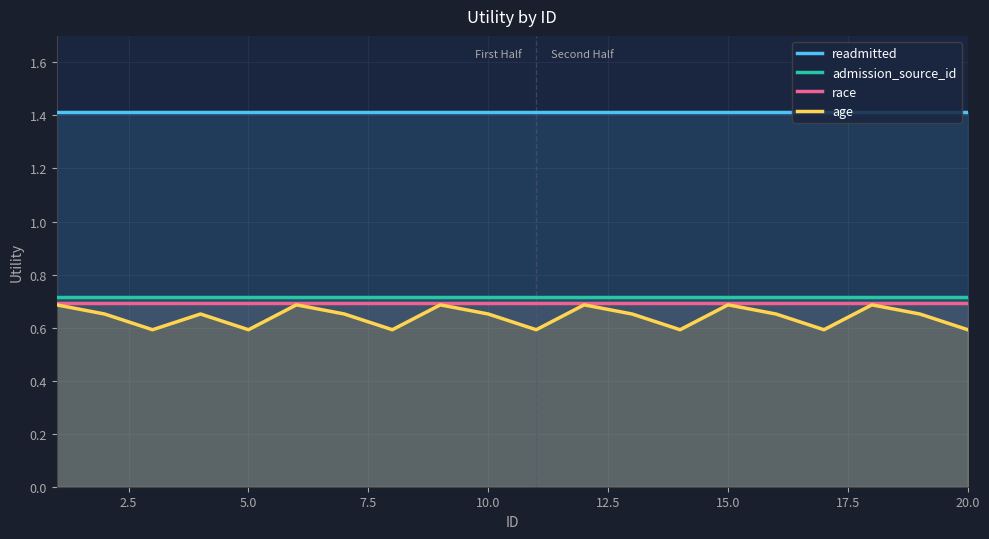

Reading left to right, transcribe all the data shown in this chart.

readmitted: 1.4	1.4	1.4	1.4	1.4	1.4	1.4	1.4	1.4	1.4	1.4	1.4	1.4	1.4	1.4	1.4	1.4	1.4	1.4	1.4
admission_source_id: 0.7	0.7	0.7	0.7	0.7	0.7	0.7	0.7	0.7	0.7	0.7	0.7	0.7	0.7	0.7	0.7	0.7	0.7	0.7	0.7
race: 0.7	0.7	0.7	0.7	0.7	0.7	0.7	0.7	0.7	0.7	0.7	0.7	0.7	0.7	0.7	0.7	0.7	0.7	0.7	0.7
age: 0.7	0.7	0.6	0.7	0.6	0.7	0.7	0.6	0.7	0.7	0.6	0.7	0.7	0.6	0.7	0.7	0.6	0.7	0.7	0.6